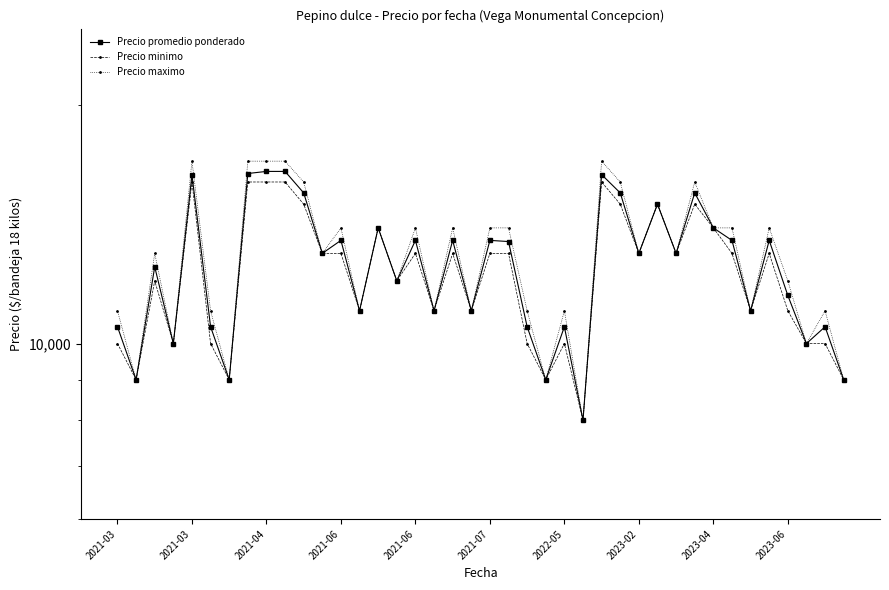

List the series in order of their overall mean, highest first.

Precio maximo, Precio promedio ponderado, Precio minimo